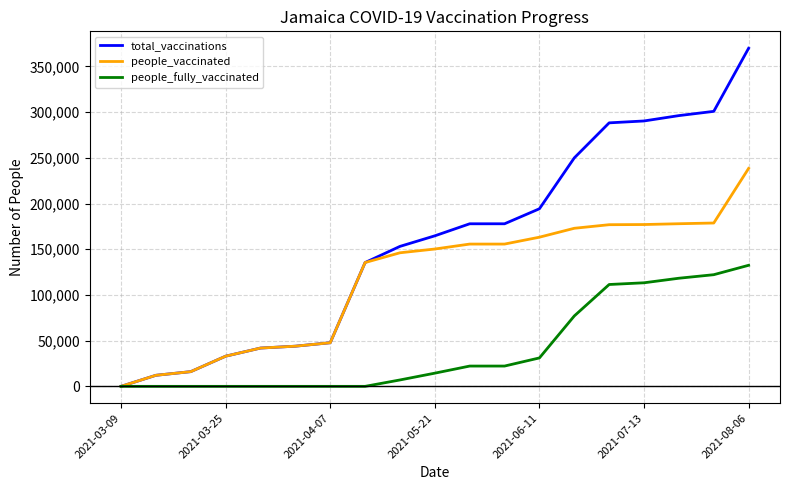

What is the greatest value displayed?

369960